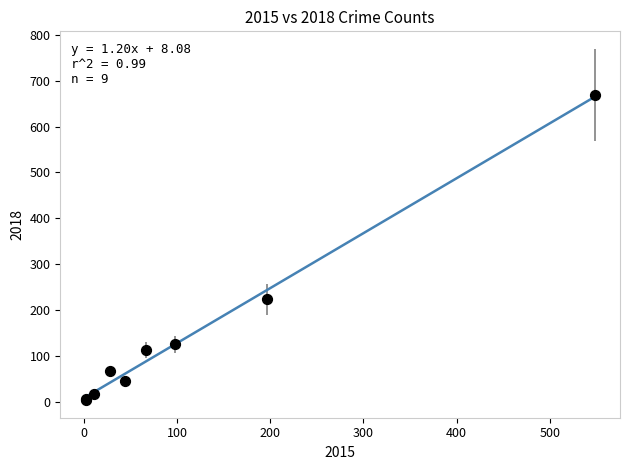

What Y value in the scatter plot is closest to 336?

223